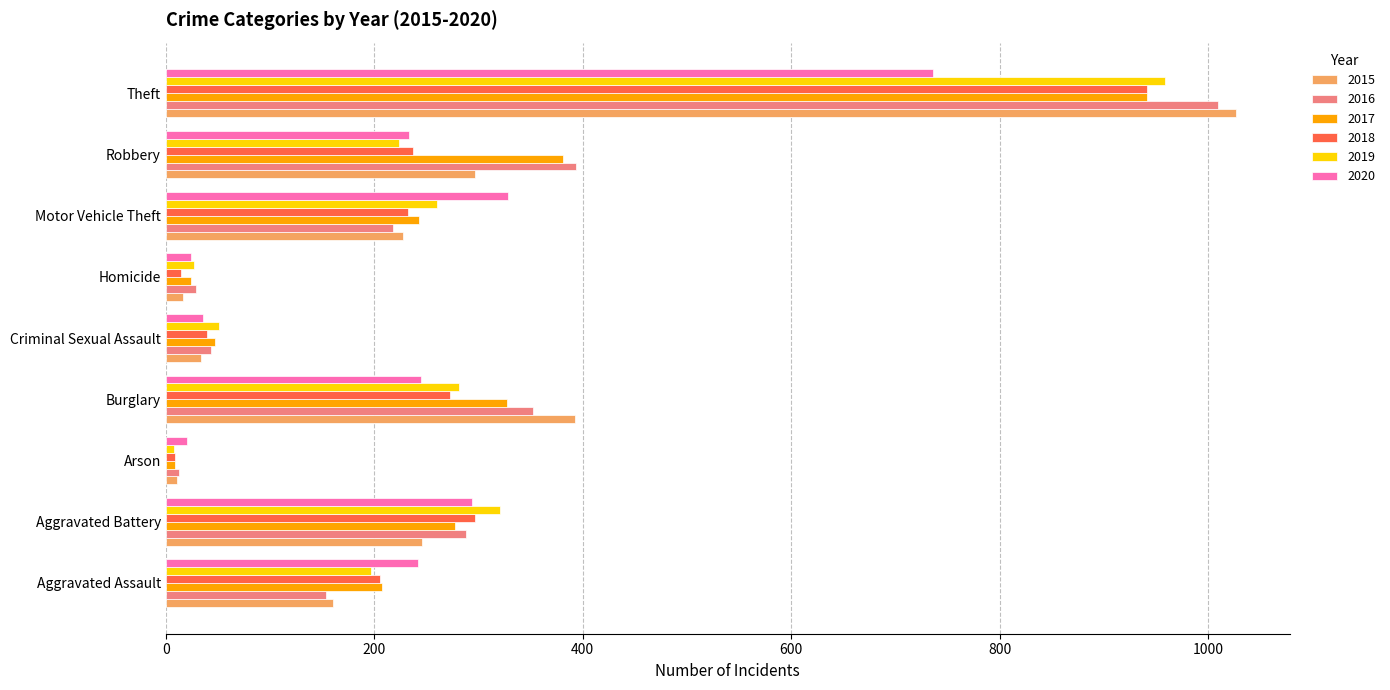

At how many categories does at least one series exceed 424?

1